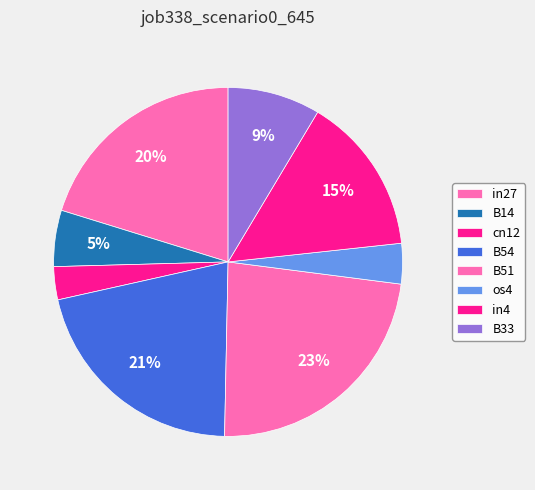

Combined, what portion of the pie is B54 and B51?

44.5%